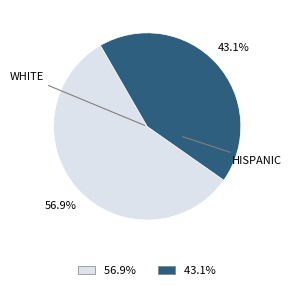

Is there any slice that represents more than half of the pie?

Yes